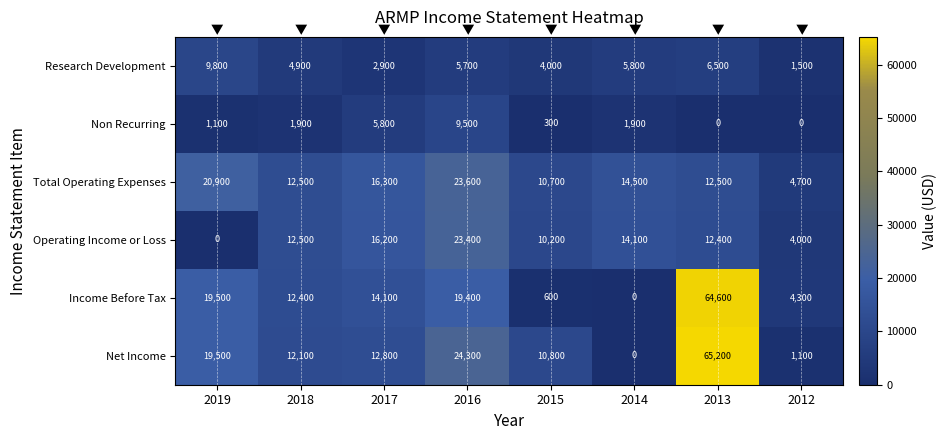

Is it true that Operating Income or Loss equals 20095 at 2013?

False